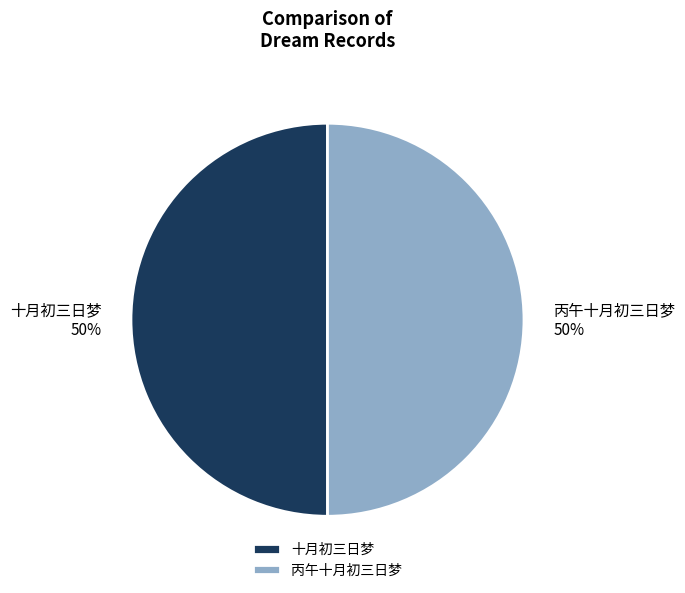

What percentage is the 十月初三日梦 slice, to the nearest percent?

50%